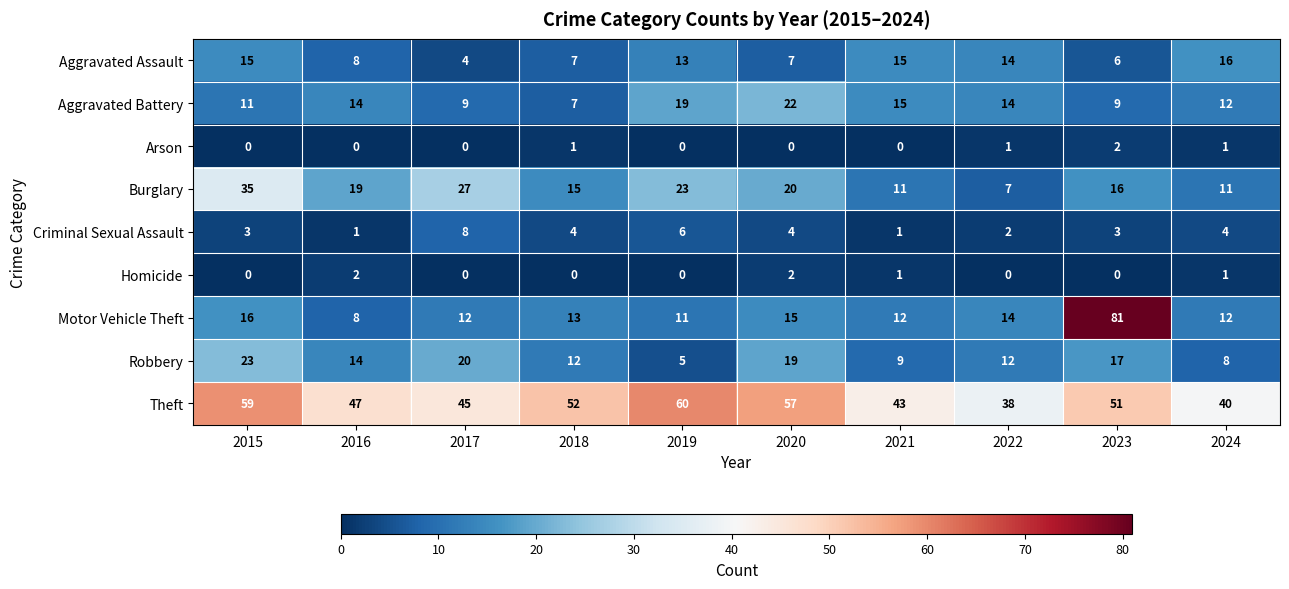

What is the maximum value for Aggravated Battery?

22